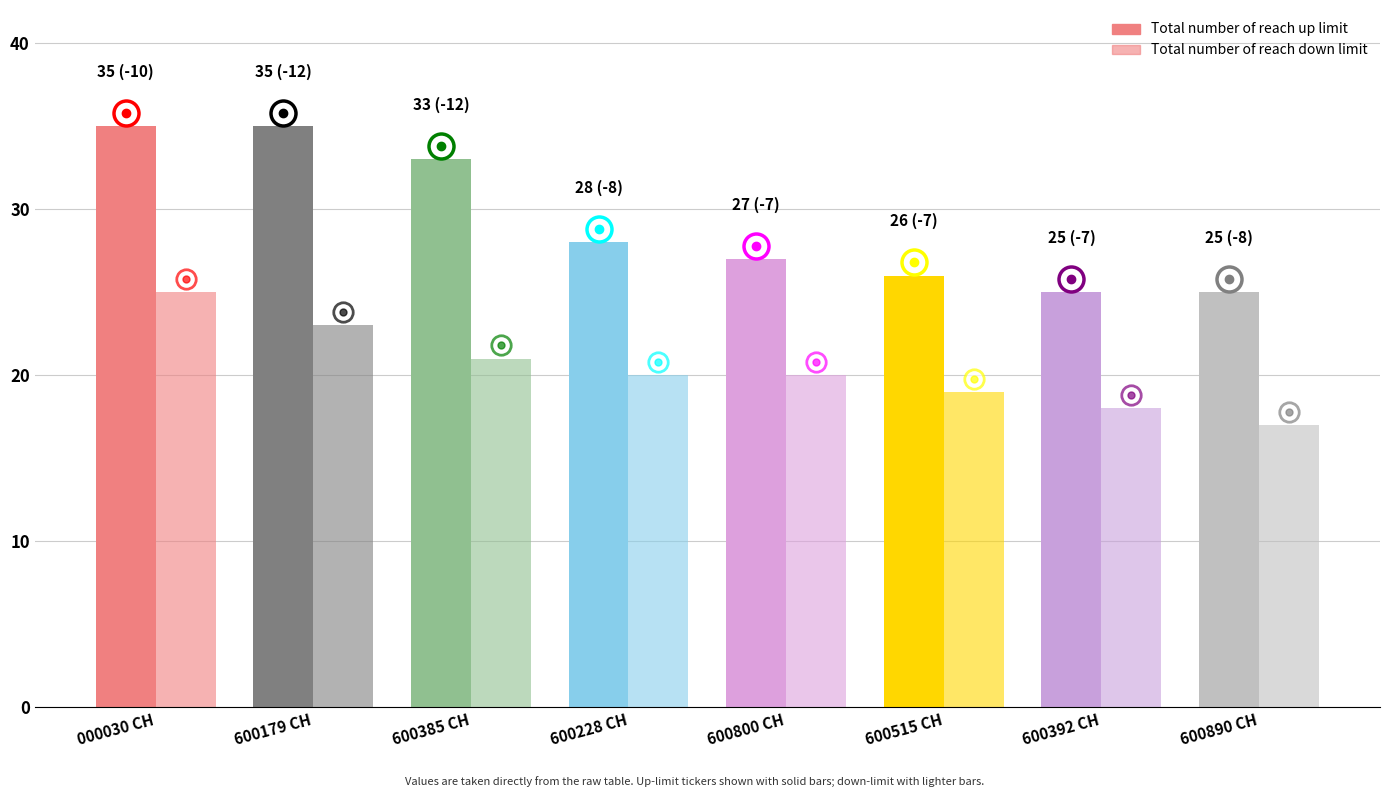

What is the difference between the maximum and second lowest values in the Total number of reach down limit series?

7